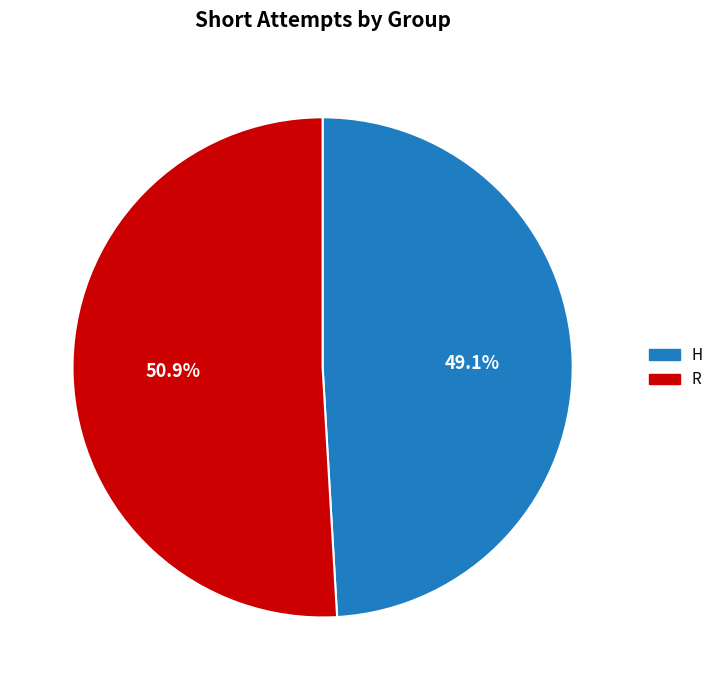

Which has a higher value, R or H?

R